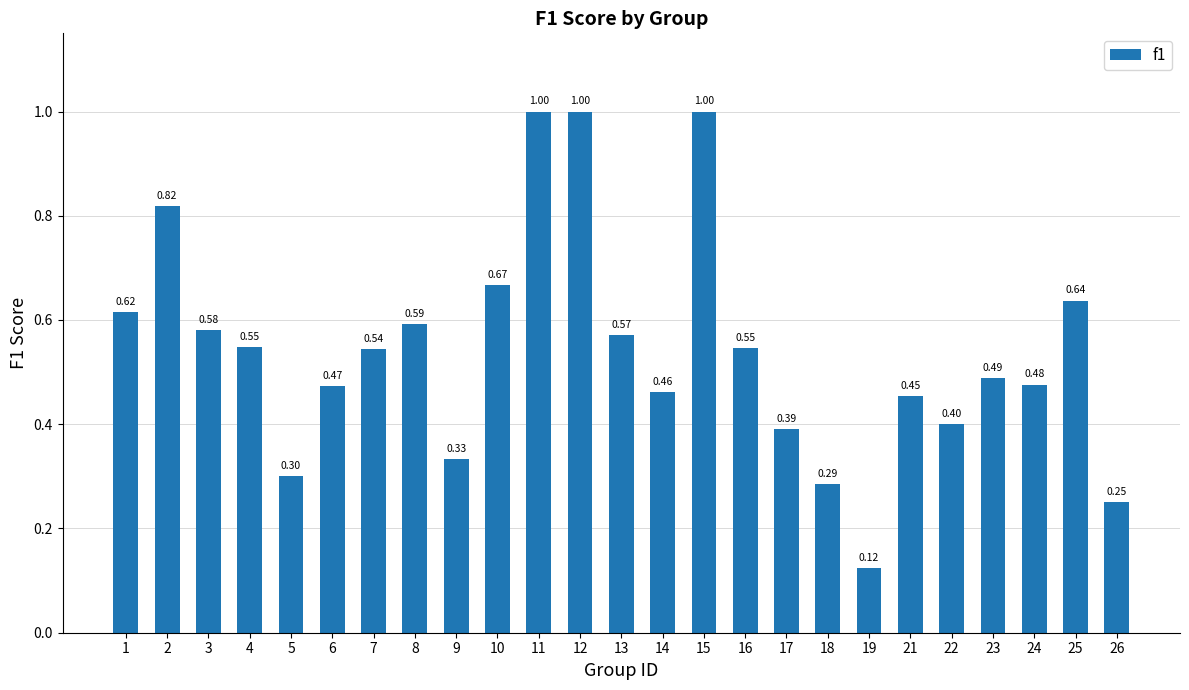

What is the sum of all values?

13.6